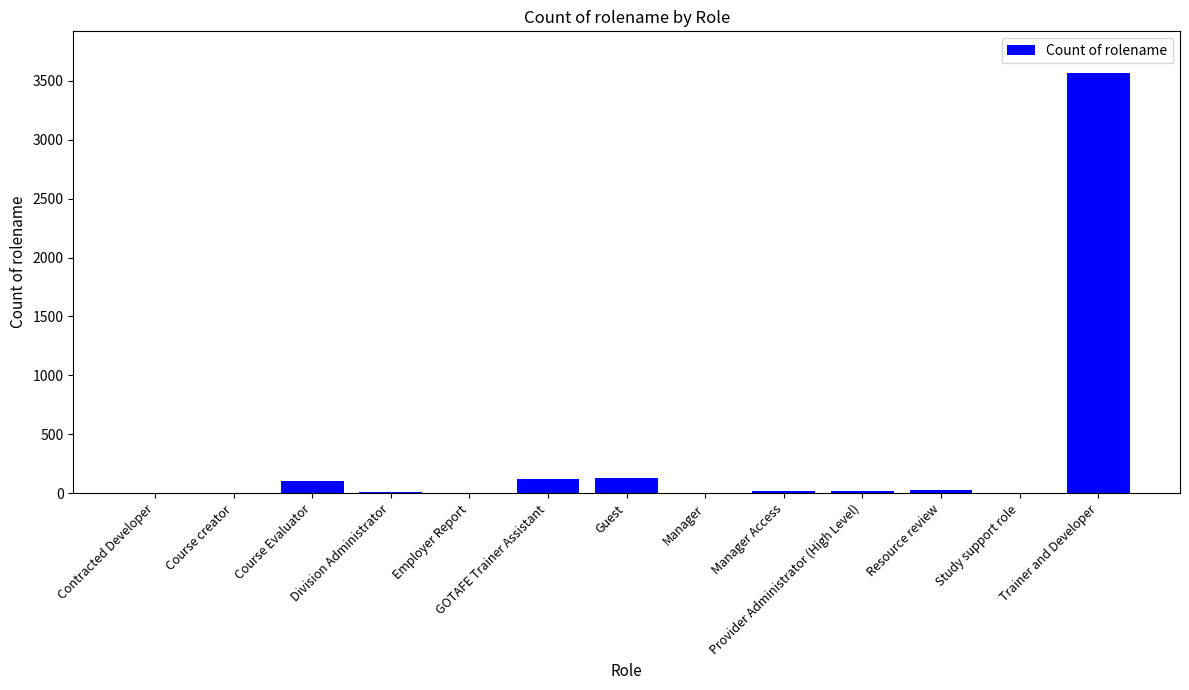

What is the approximate value at Manager?

4